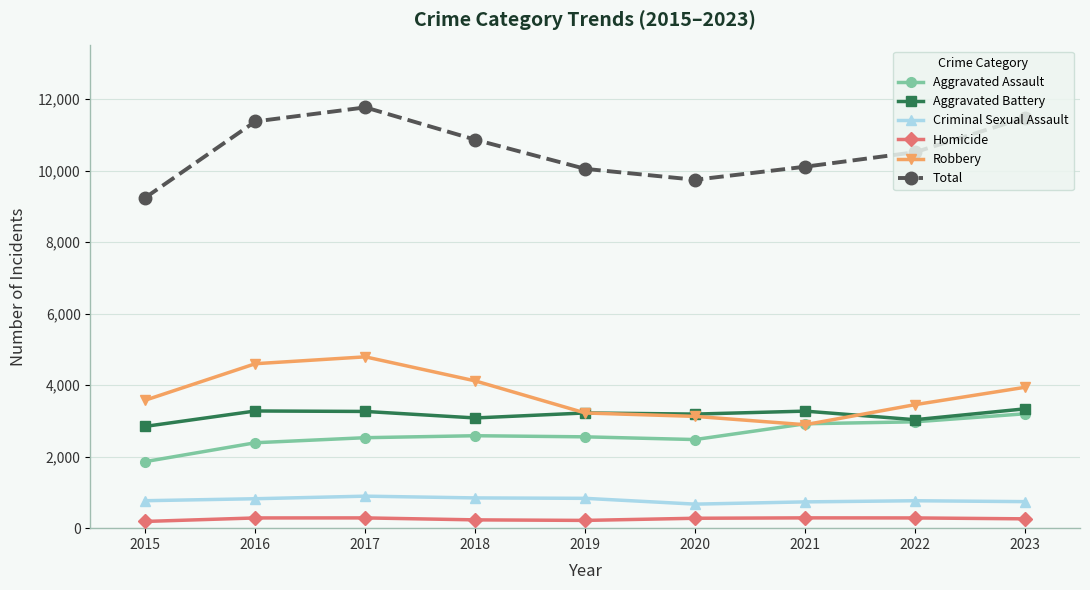

List the series in order of their peak value, lowest first.

Homicide, Criminal Sexual Assault, Aggravated Assault, Aggravated Battery, Robbery, Total